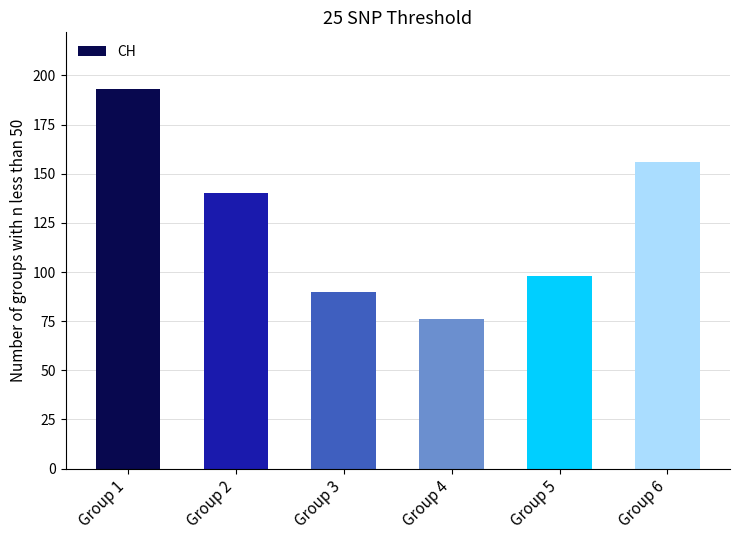

What is the difference between the values at Group 5 and Group 3?

8